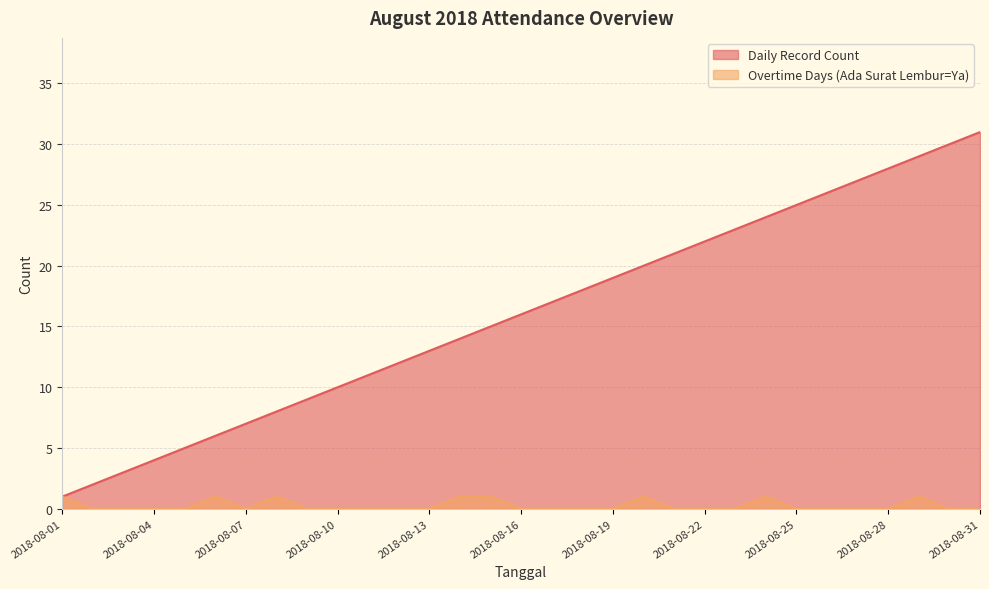

How many distinct data groups are displayed?

2